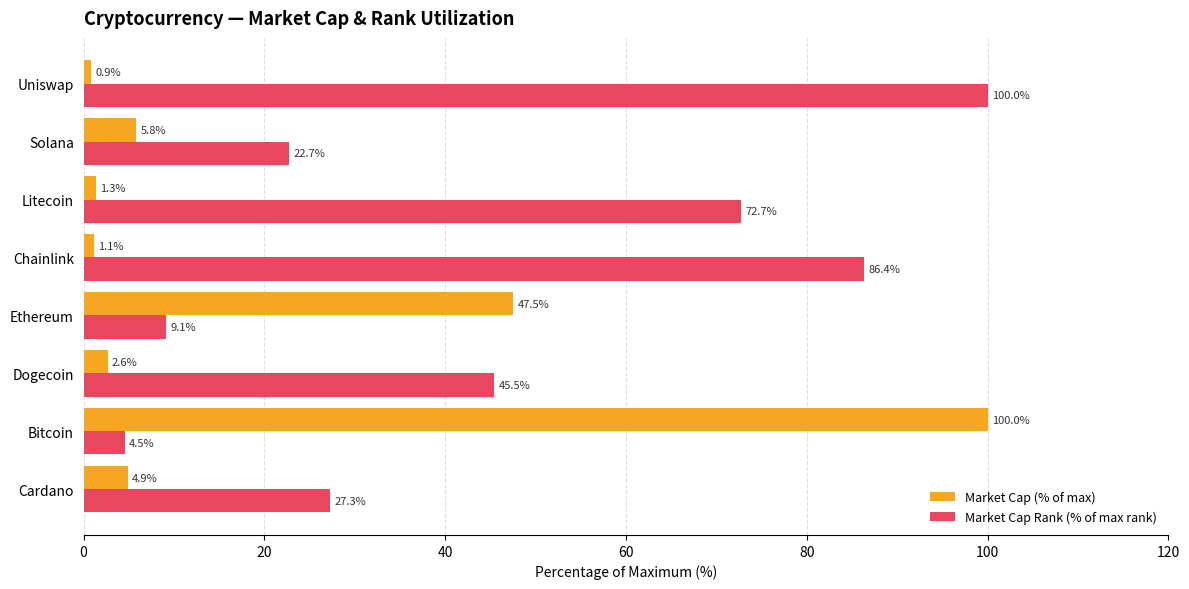

List the series in order of their overall mean, lowest first.

Market Cap (% of max), Market Cap Rank (% of max rank)